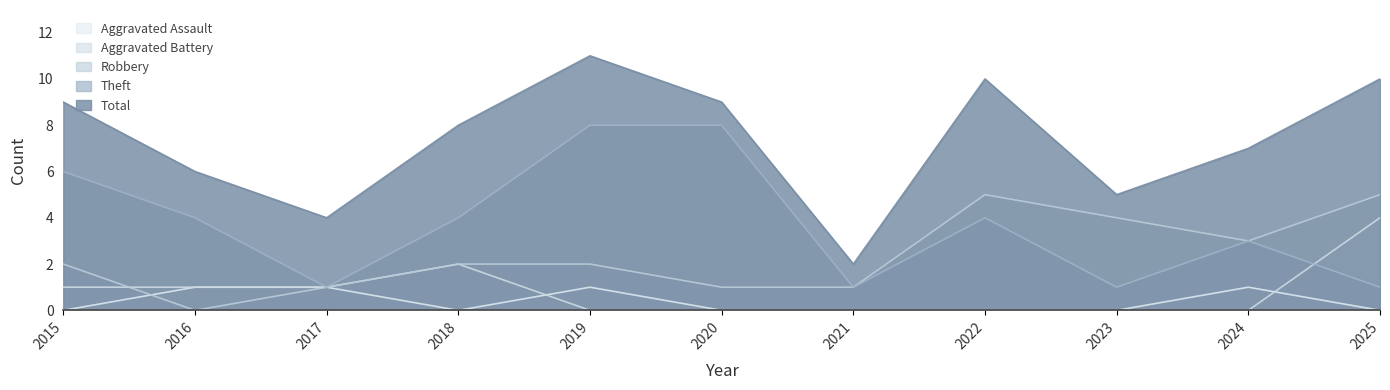

Between 2015 and 2018, which is larger?

2015